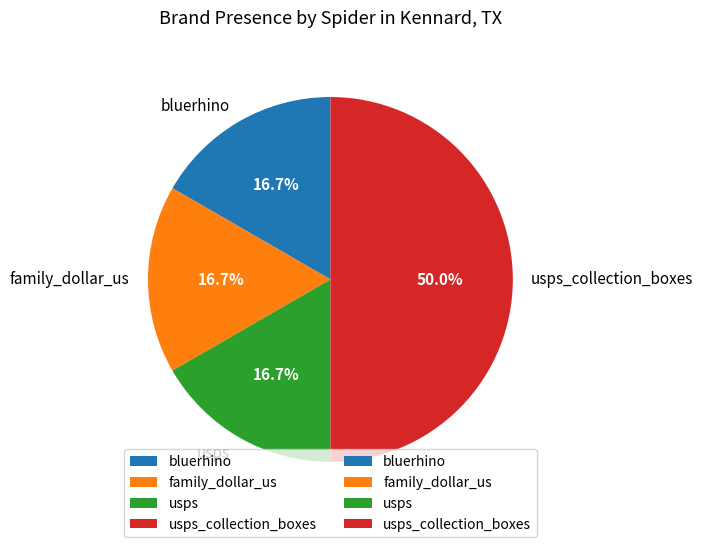

How much of the chart is everything except usps?

83.3%